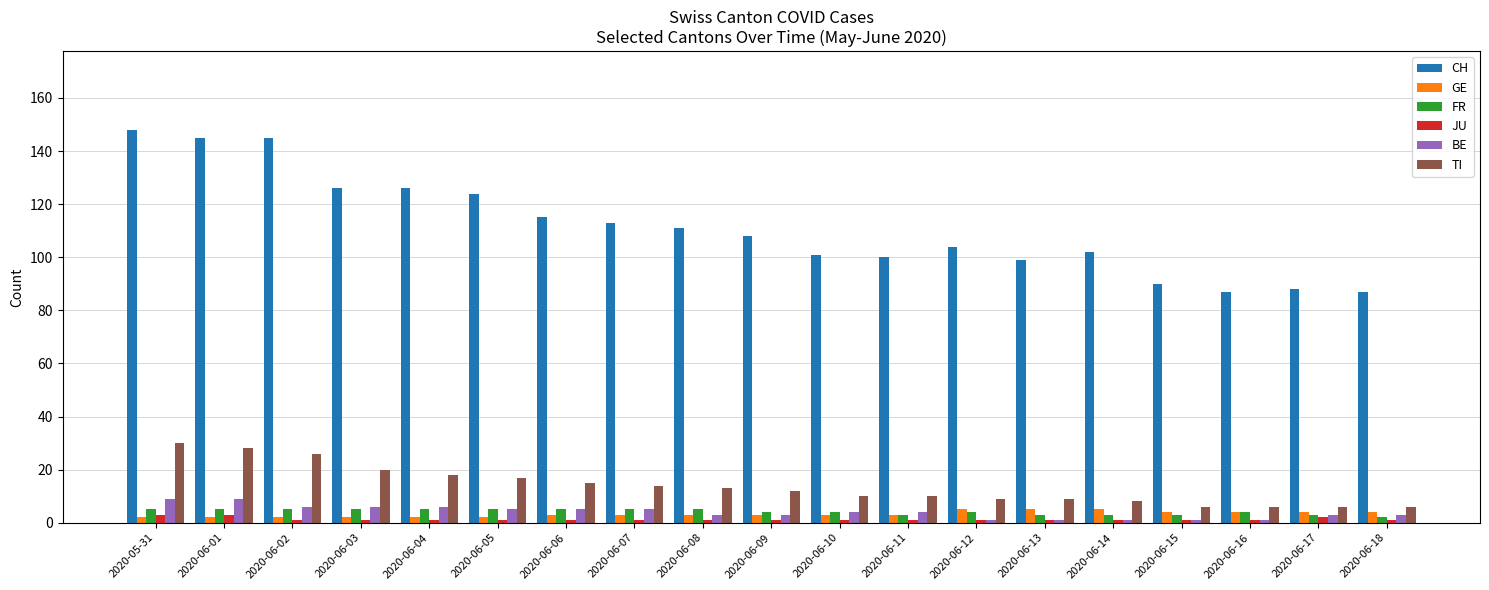

The CH series shows 113 at 2020-06-07. True or false?

True